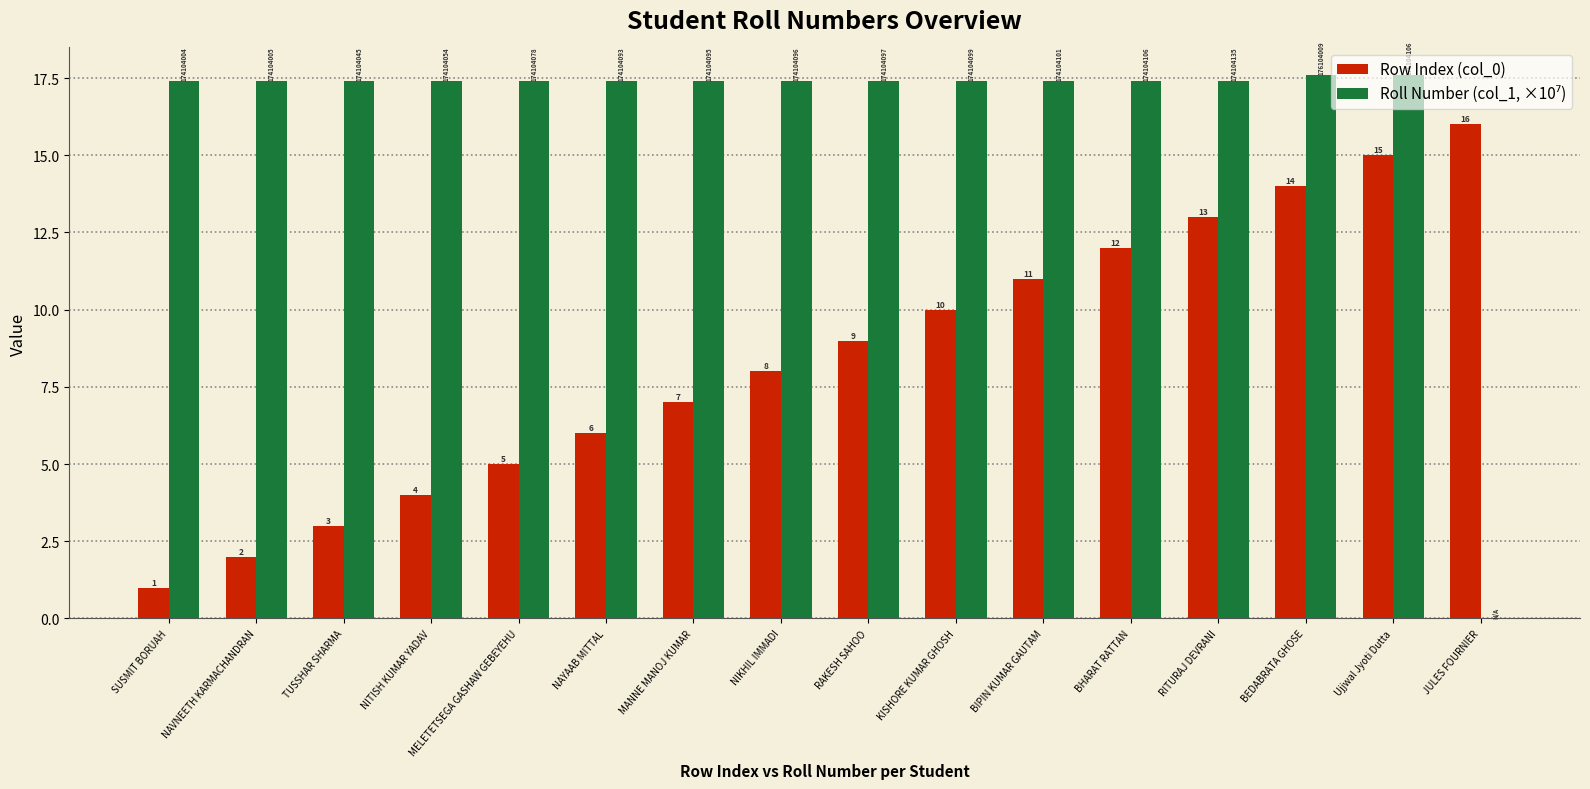

What is the total value across all series at JULES FOURNIER?

16.0